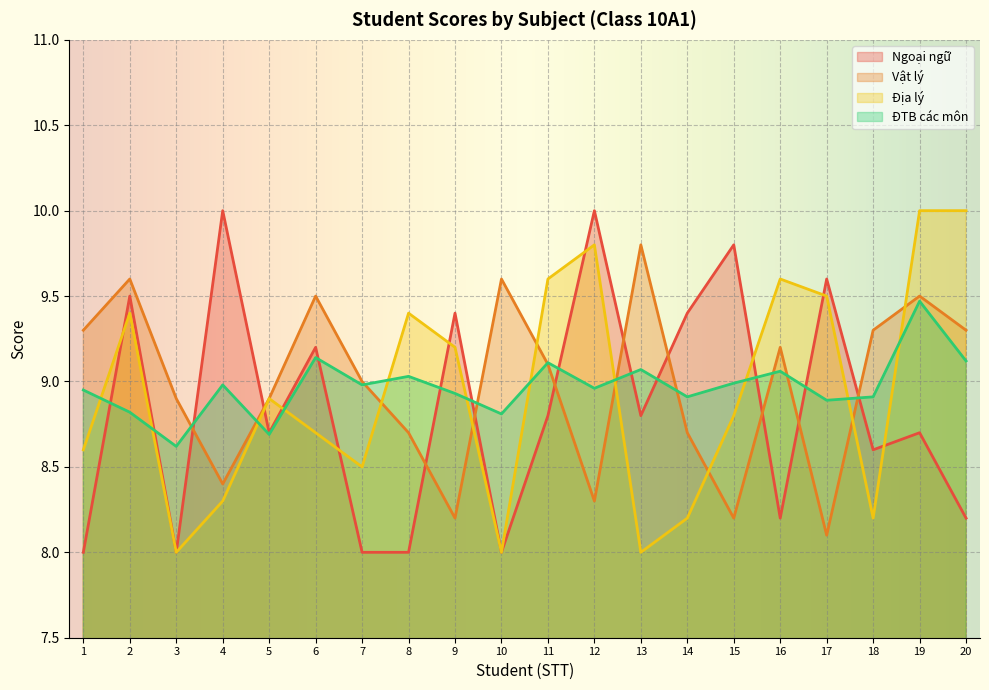

What is the maximum value shown in the chart?

10.0